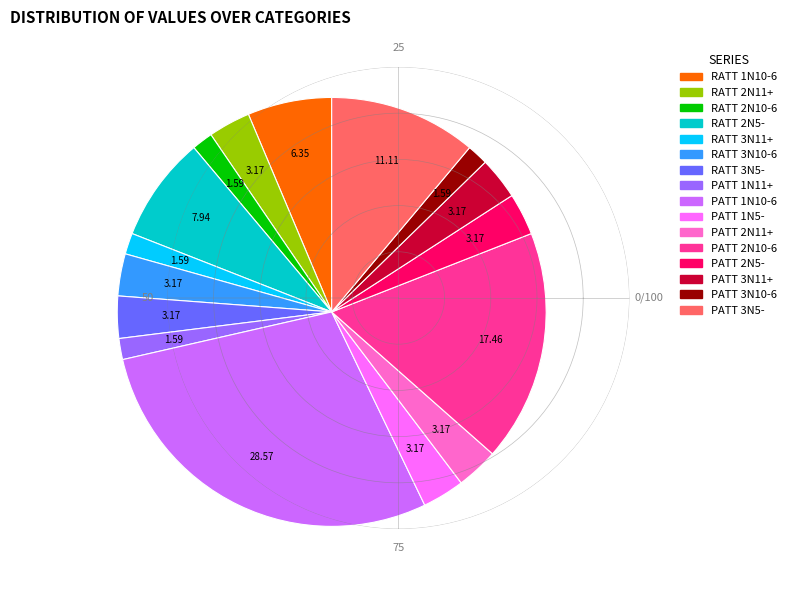

Does any single category account for the majority?

No